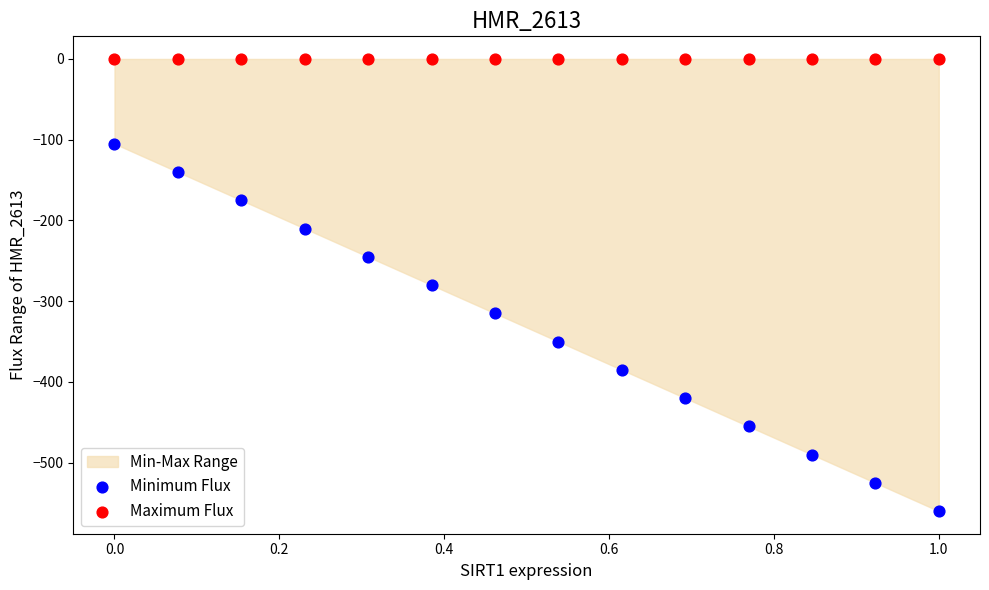

Which series reaches the minimum Y coordinate?

Minimum Flux